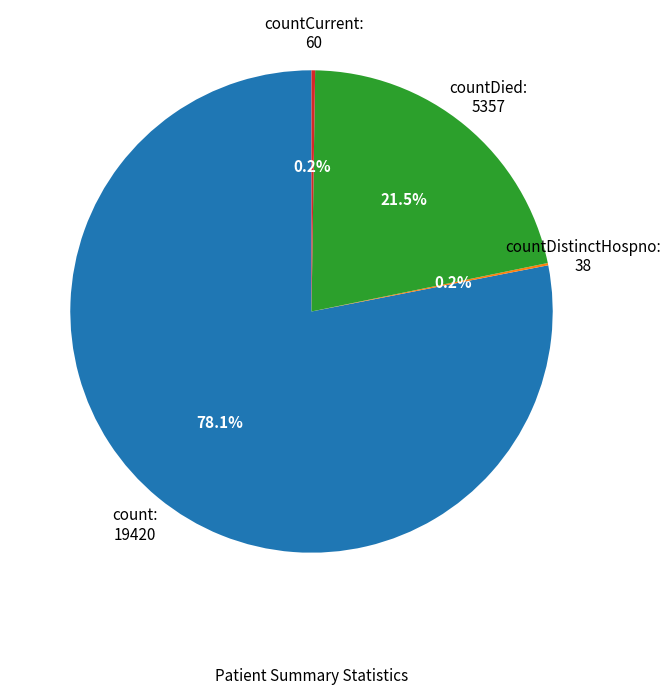

Which category has the biggest portion of the pie?

count: 19420